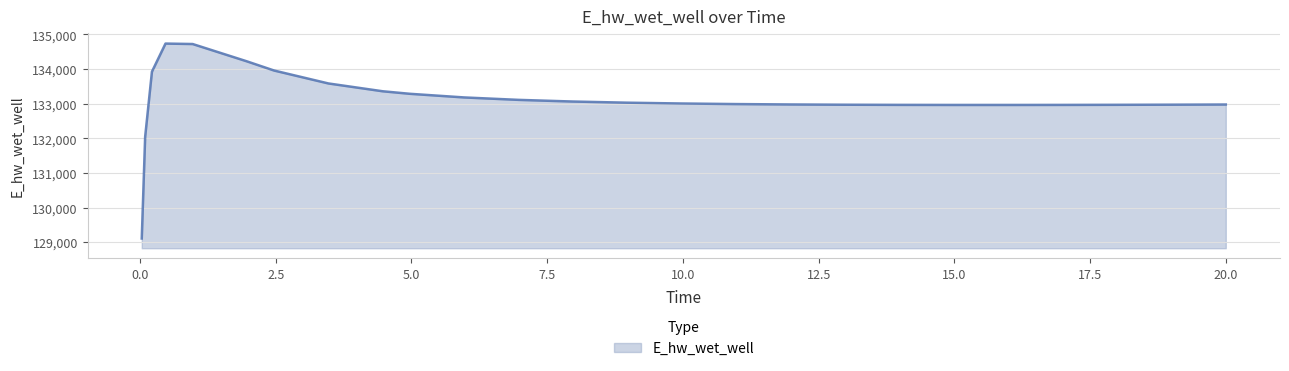

What is the difference between the maximum and minimum values?

5625.7